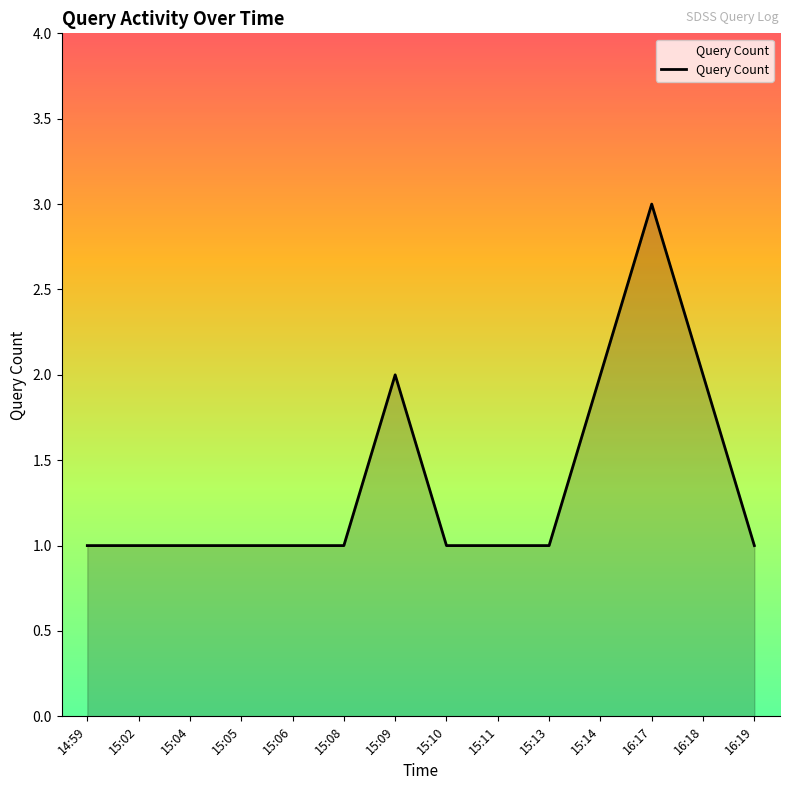

Between 16:17 and 15:14, which is larger?

16:17